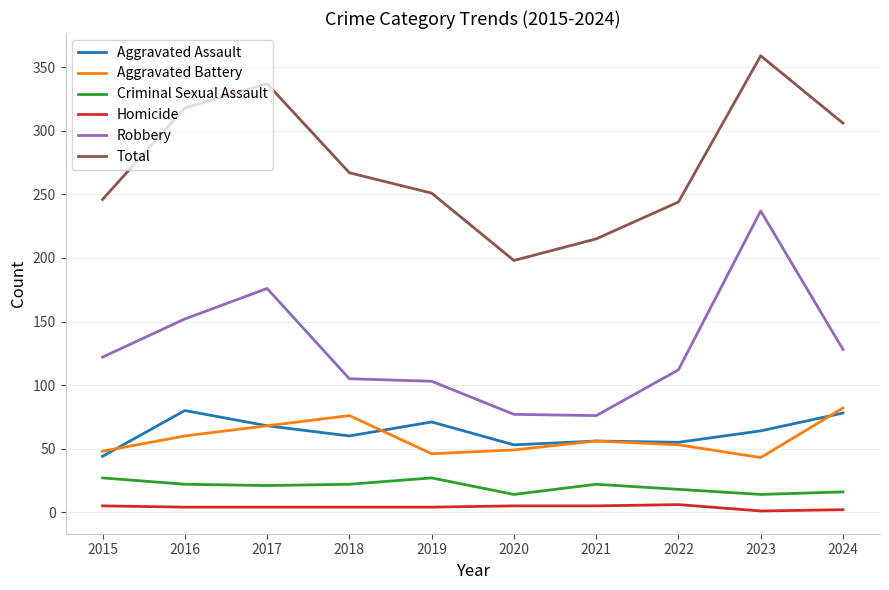

Which series has the largest total across all categories?

Total